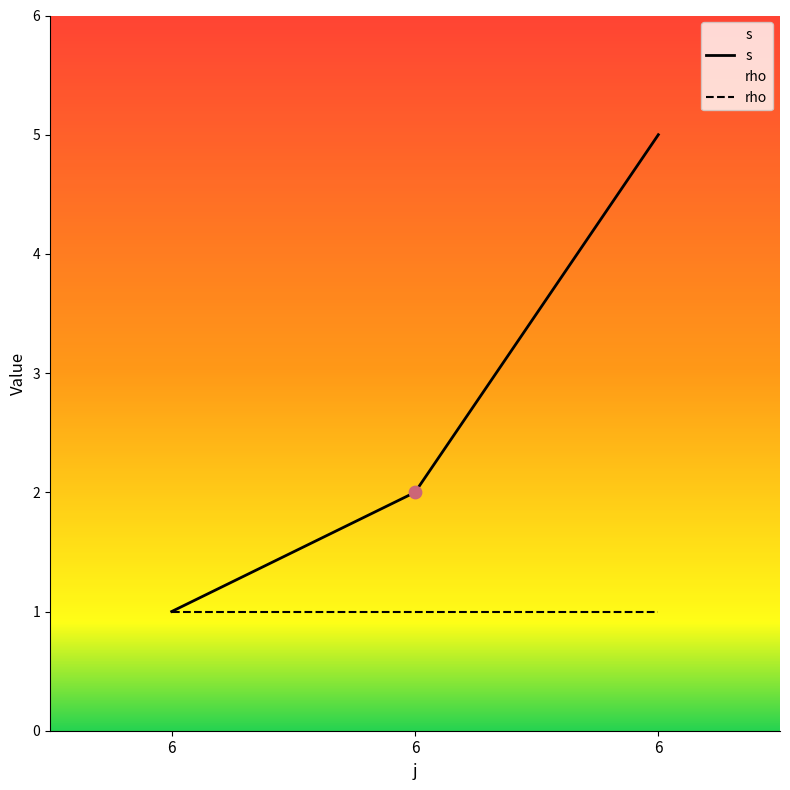

At which category is the sum across all series the highest?

6